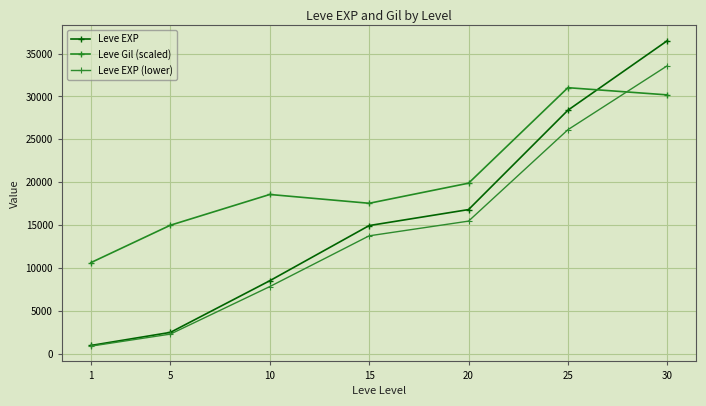

Rank the categories by Leve Gil (scaled) value from lowest to highest.

1, 5, 15, 10, 20, 30, 25